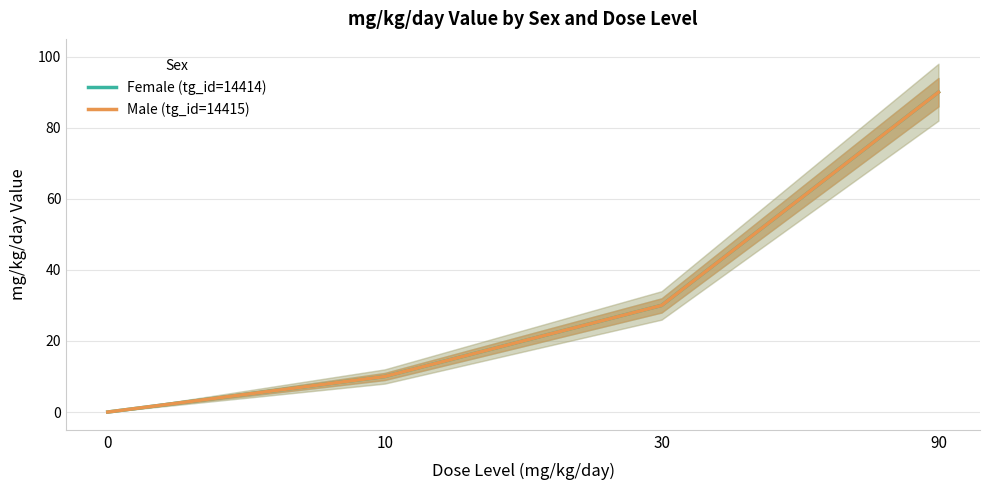

Is it true that Male (tg_id=14415) equals 10 at 10?

True